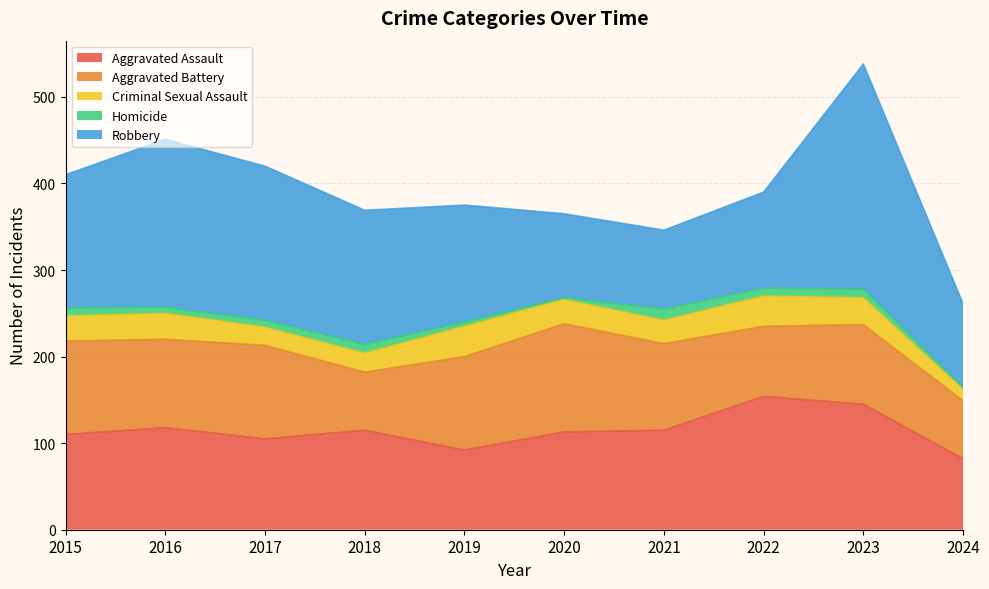

Reading left to right, extract all data points from this chart.

Aggravated Assault: 2015=110	2016=118	2017=105	2018=115	2019=92	2020=113	2021=115	2022=154	2023=145	2024=82
Aggravated Battery: 2015=108	2016=102	2017=108	2018=67	2019=108	2020=125	2021=100	2022=81	2023=92	2024=67
Criminal Sexual Assault: 2015=29	2016=30	2017=21	2018=22	2019=35	2020=28	2021=27	2022=35	2023=31	2024=13
Homicide: 2015=9	2016=7	2017=8	2018=10	2019=5	2020=2	2021=13	2022=9	2023=10	2024=2
Robbery: 2015=154	2016=194	2017=178	2018=155	2019=135	2020=97	2021=91	2022=111	2023=260	2024=97